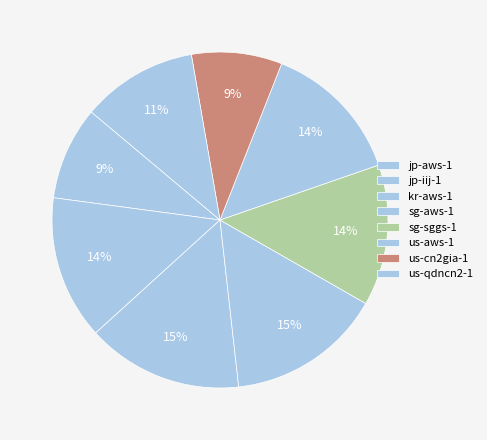

How many segments does this pie chart have?

8